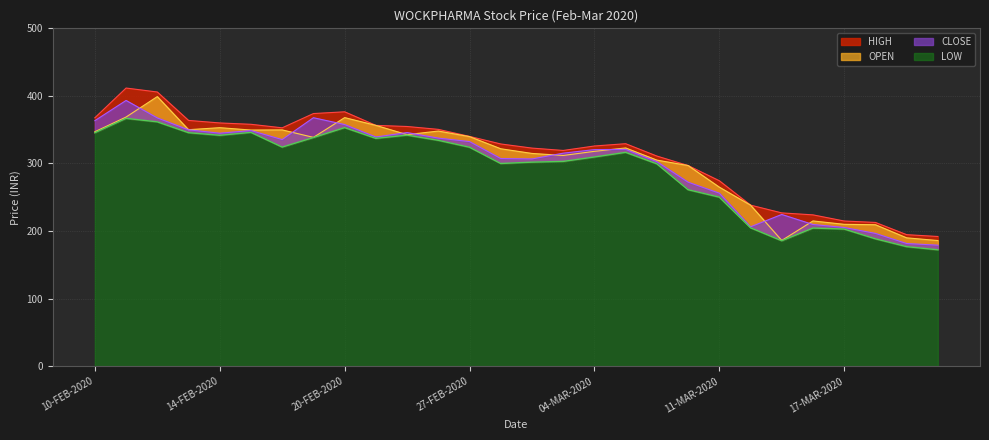

True or false: HIGH and OPEN cross at least once.

False